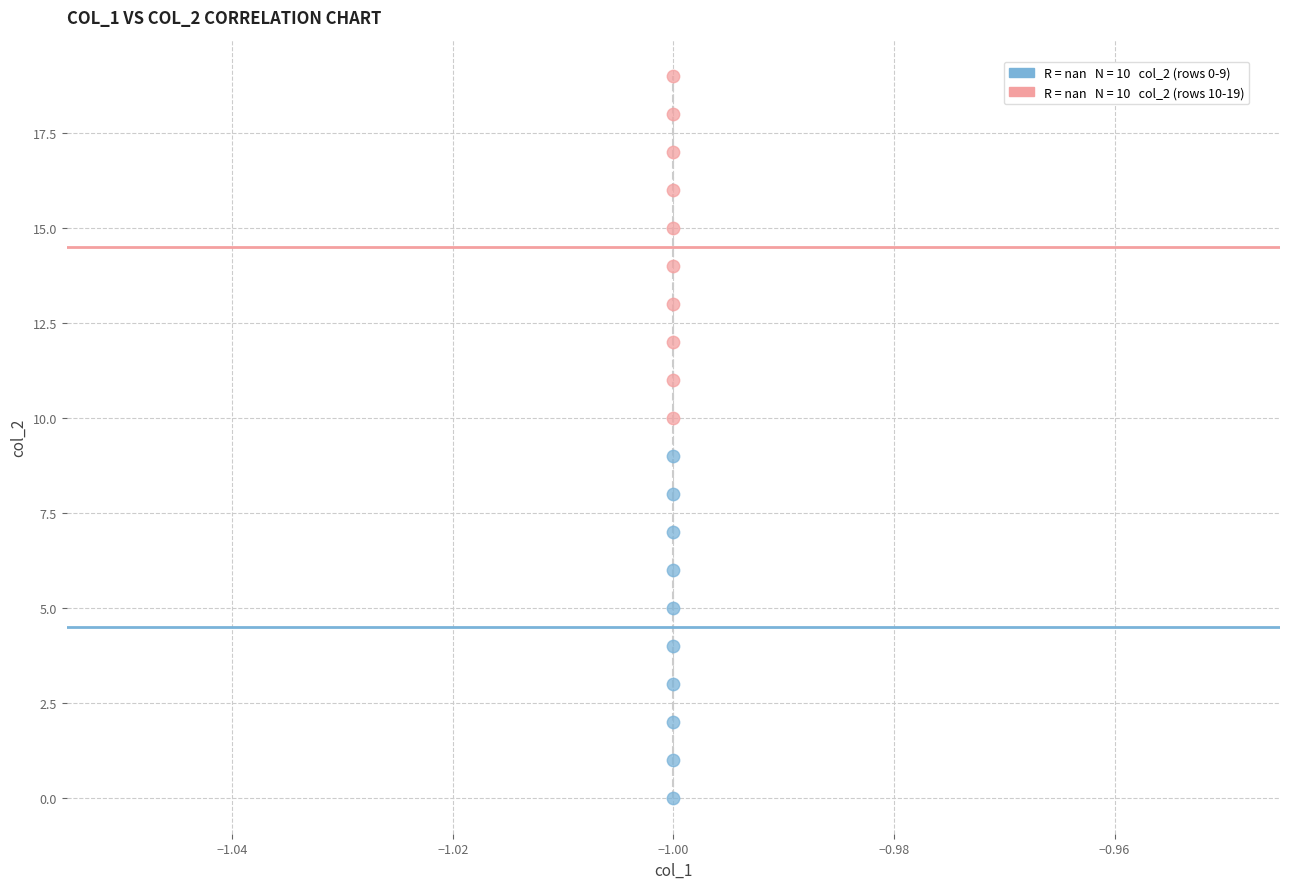

Across all data points, what is the range of Y values (max minus min)?

19